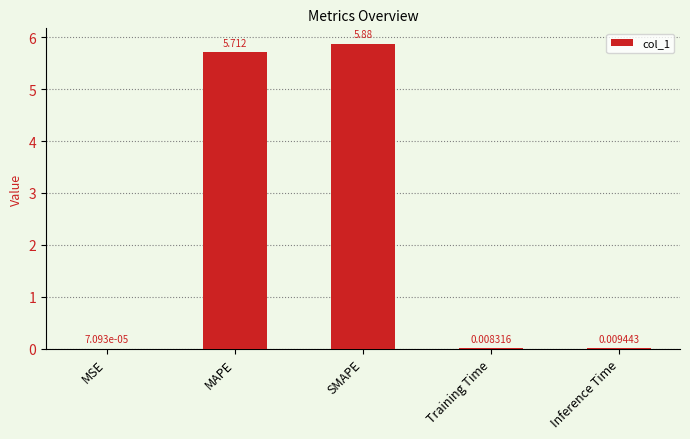

True or false: the data shows 8.2 at MAPE.

False